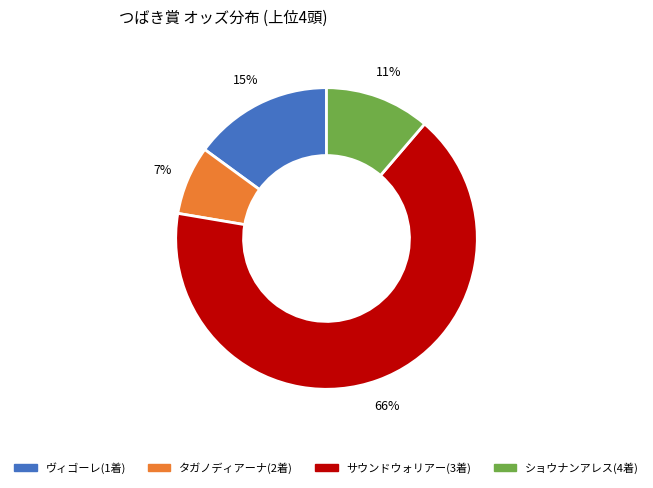

Which has a higher value, ショウナンアレス(4着) or タガノディアーナ(2着)?

ショウナンアレス(4着)